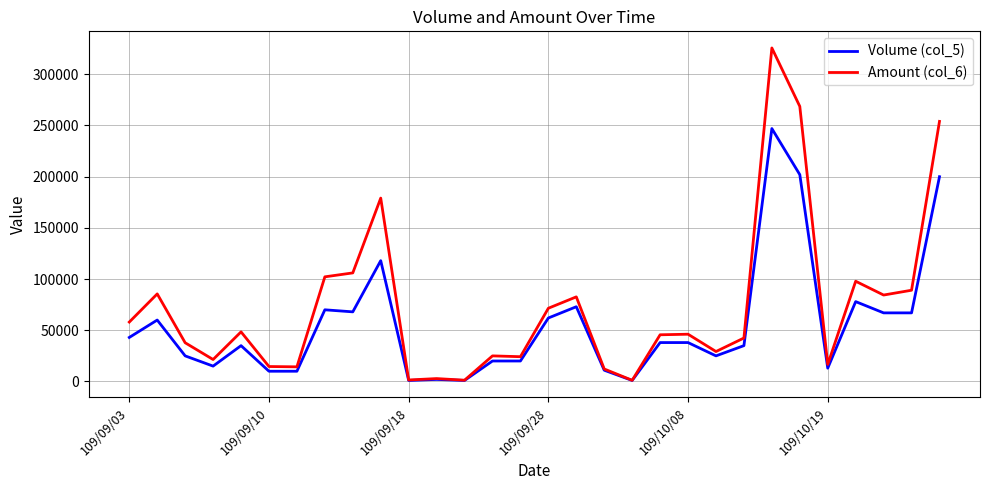

Which series has the widest spread of values?

Amount (col_6)